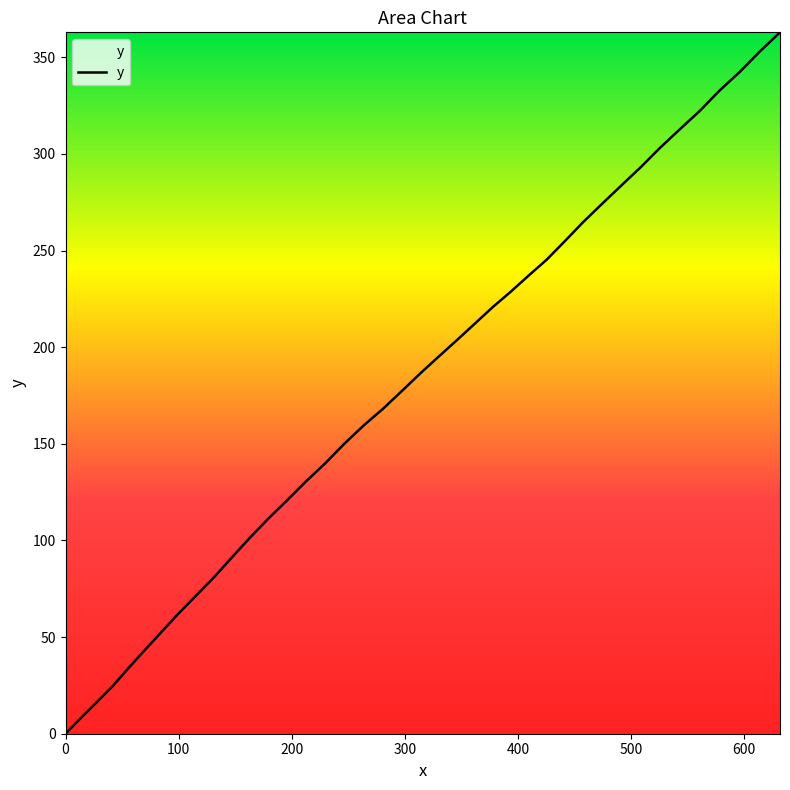

Does the chart have visible grid lines?

No